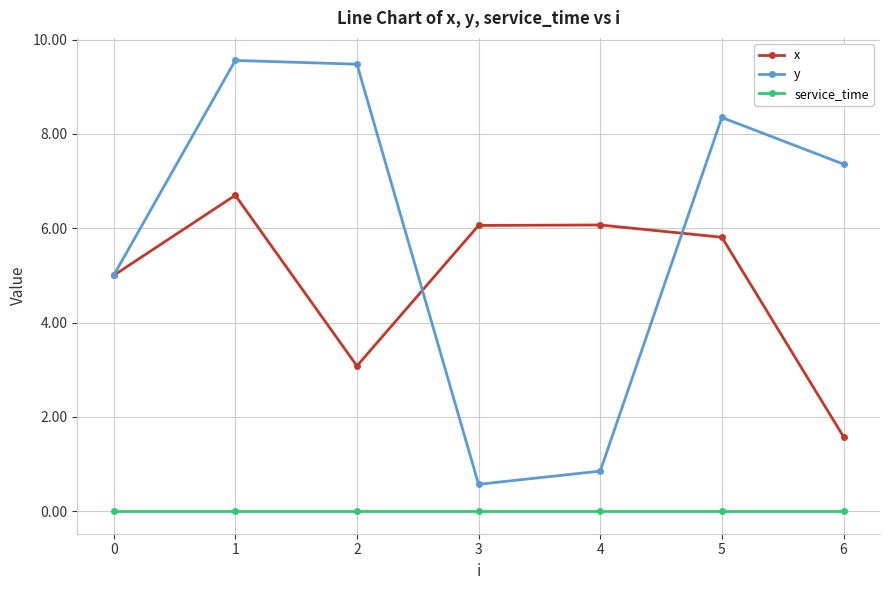

List the series in order of their peak value, lowest first.

service_time, x, y